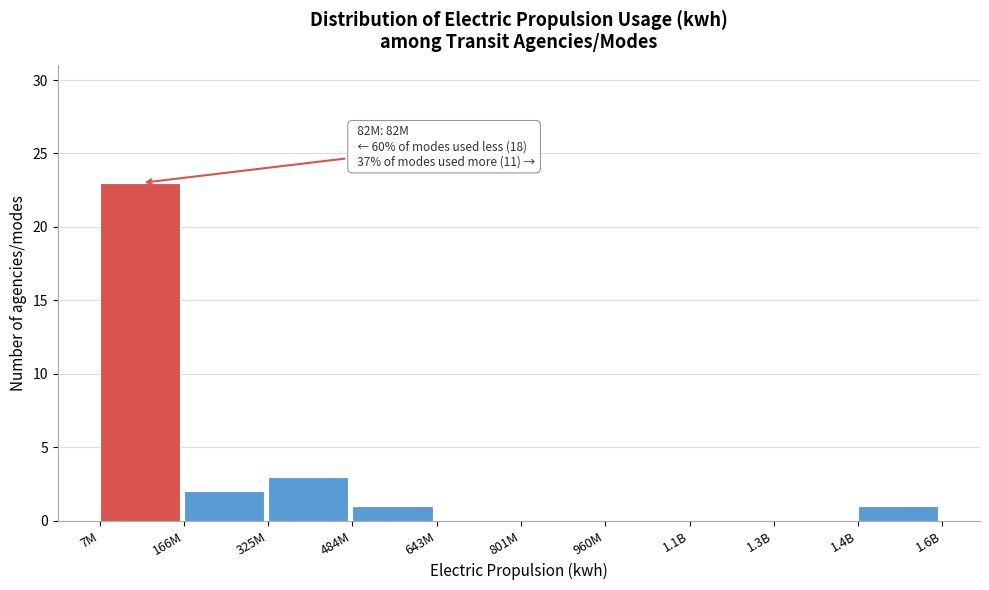

Reading left to right, extract all data points from this chart.

7M=23	166M=2	325M=3	484M=1	643M=0	801M=0	960M=0	1.1B=0	1.3B=0	1.4B=1